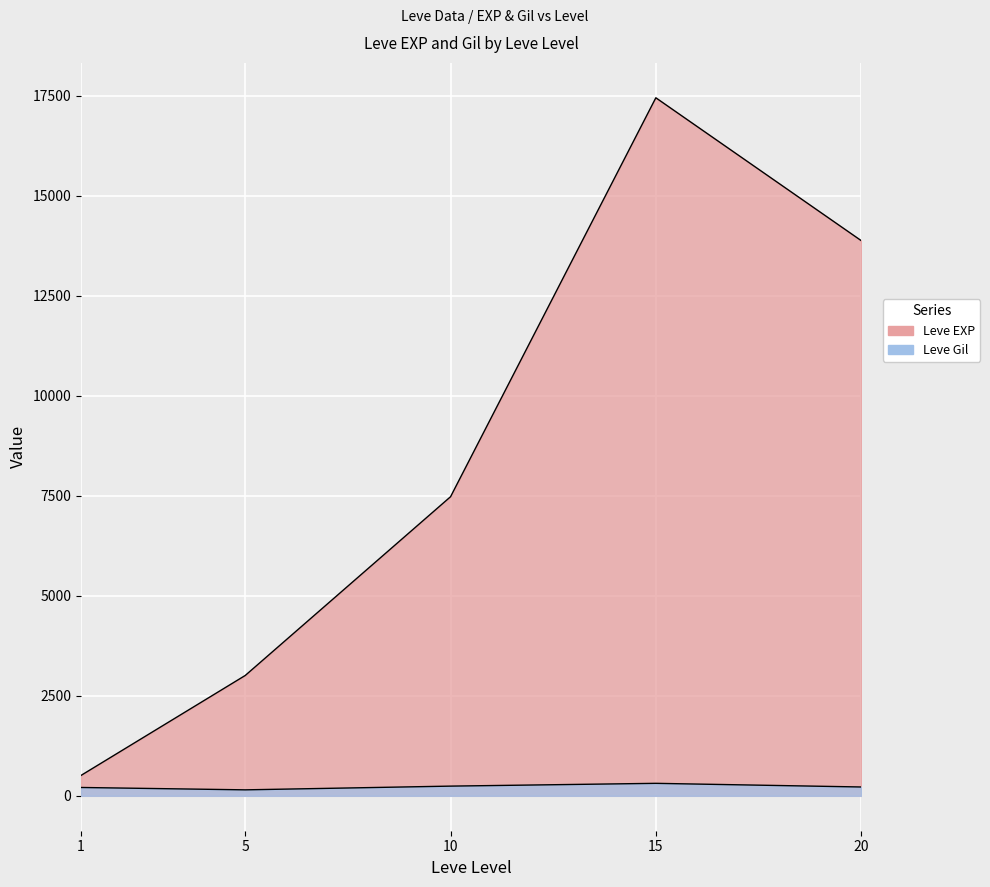

Where is Leve EXP nearest to the value 12395?

20